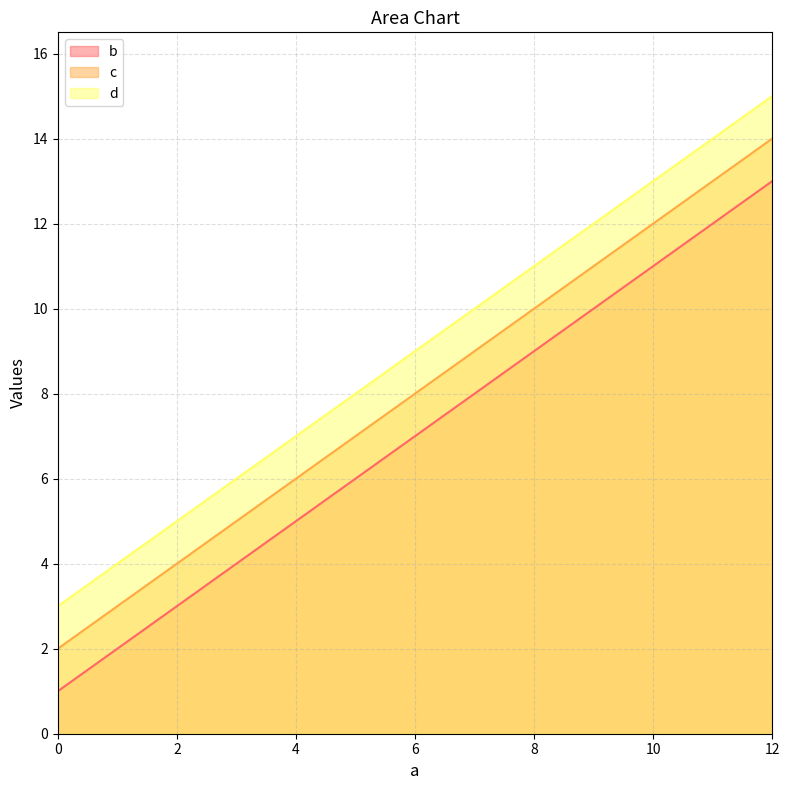

At which category is the sum across all series the highest?

12